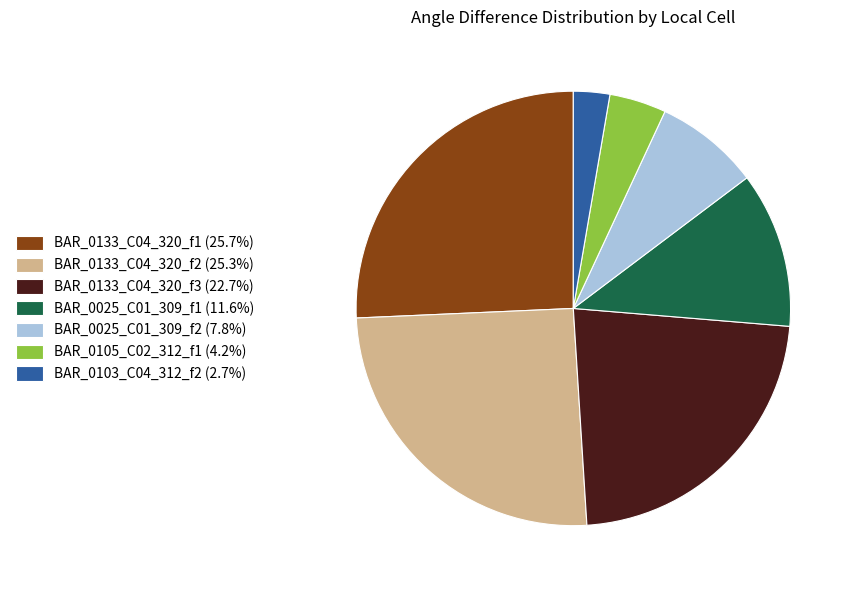

Which has a higher value, BAR_0105_C02_312_f1 or BAR_0133_C04_320_f3?

BAR_0133_C04_320_f3